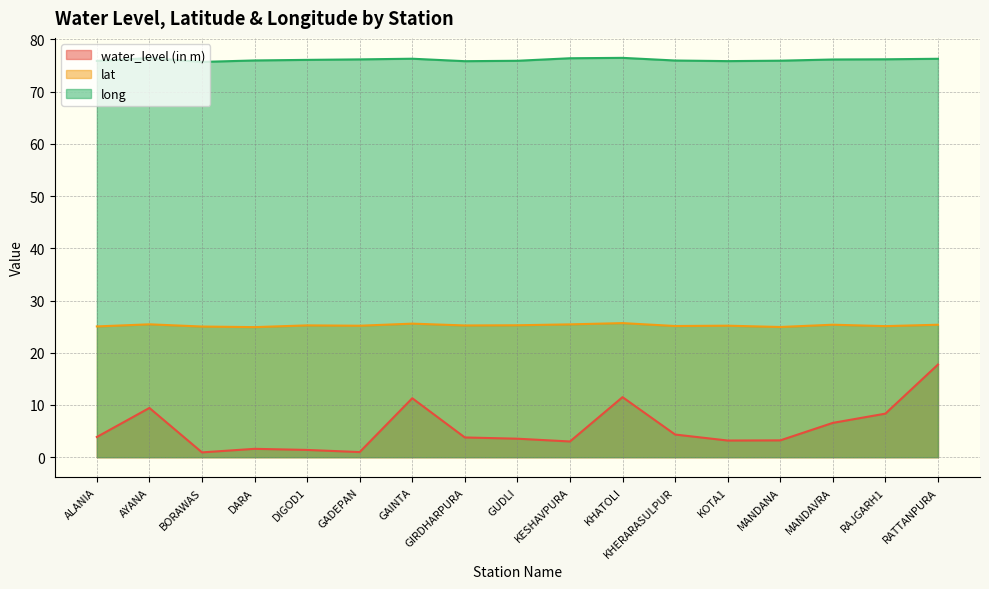

At how many categories does at least one series exceed 52?

17